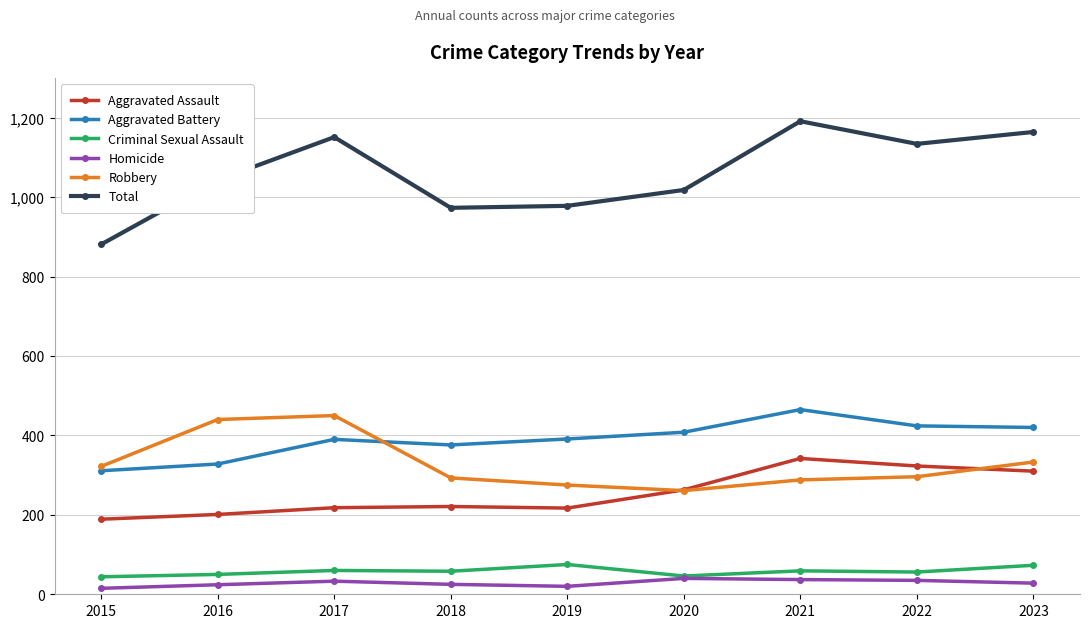

Count the number of data series in this chart.

6